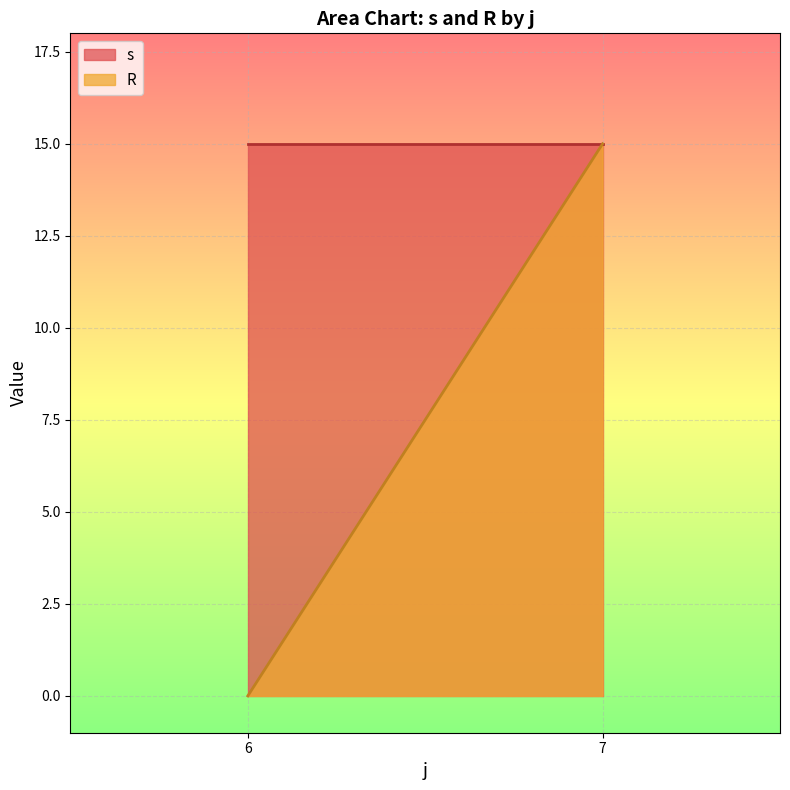

Read the R value at 7.

15